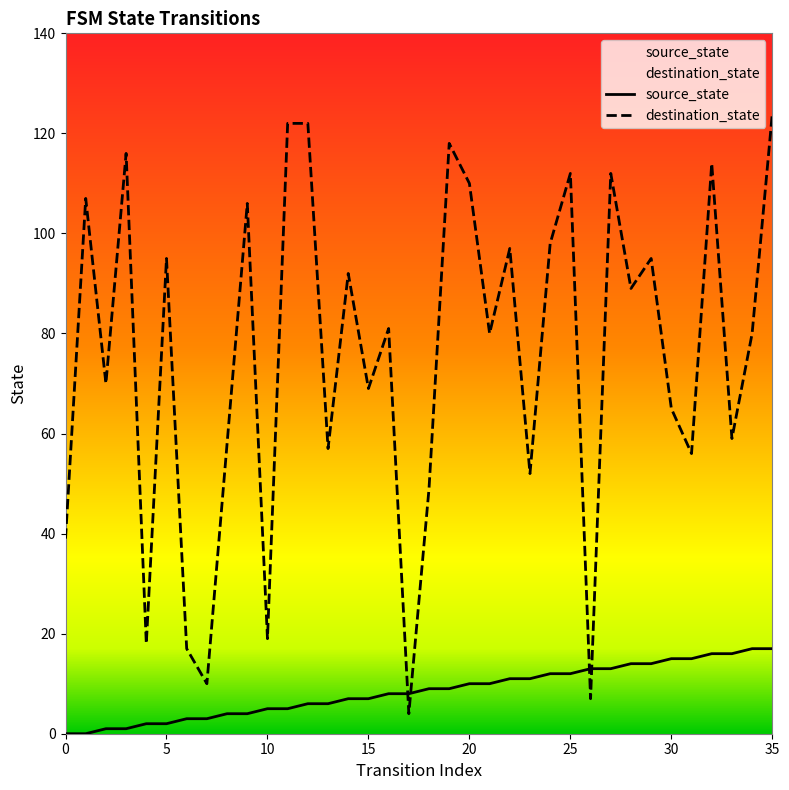

Which category has the lowest value in the destination_state series?

17